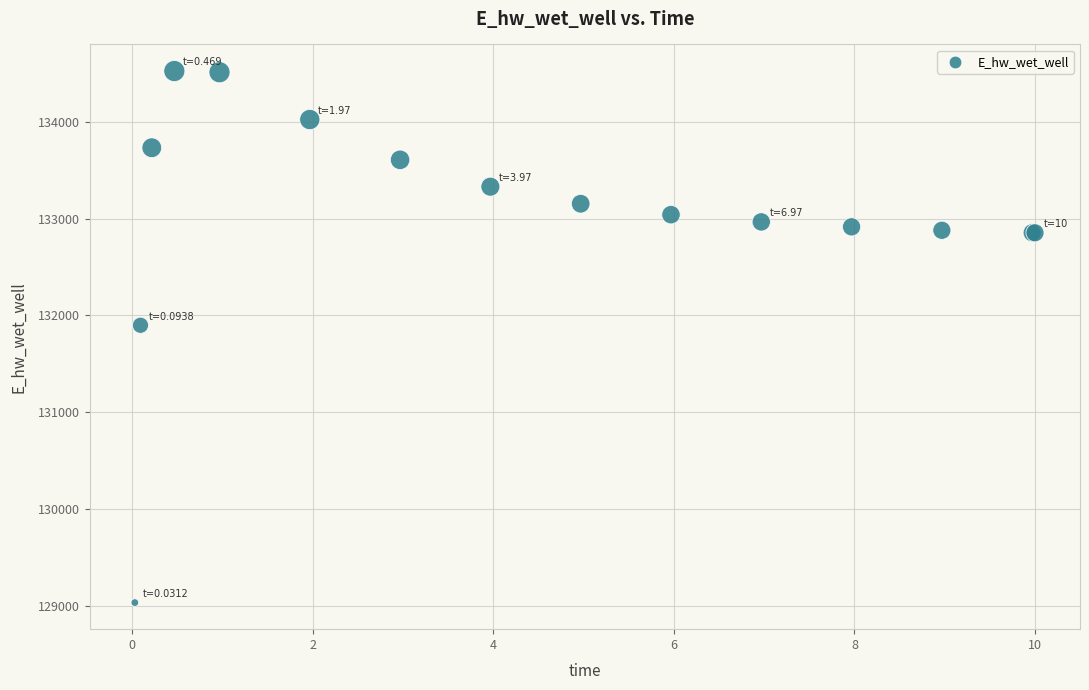

What Y value in the scatter plot is closest to 131779?

131898.7